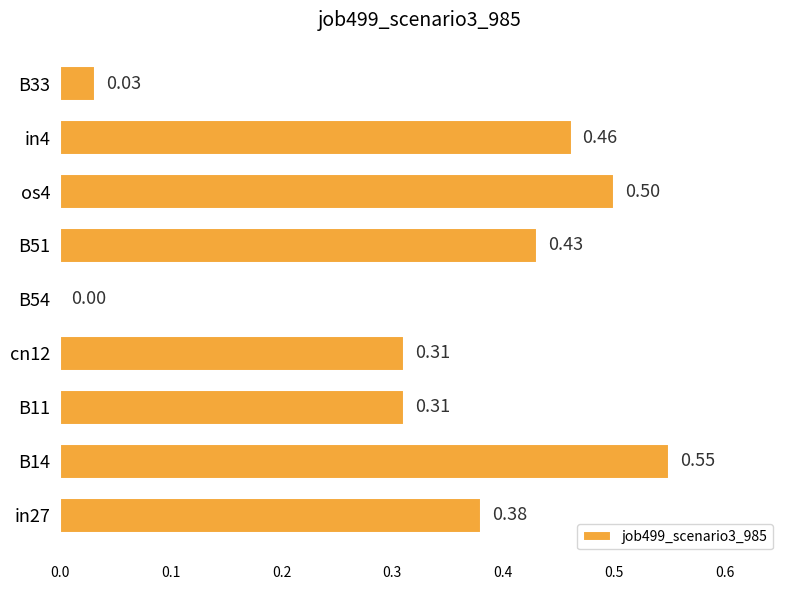

Which has a higher value, B54 or B14?

B14